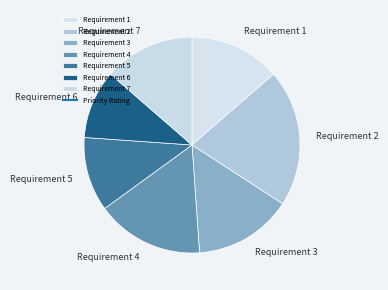

Approximately how many times larger is the value at Requirement 5 compared to Requirement 6?

1.1